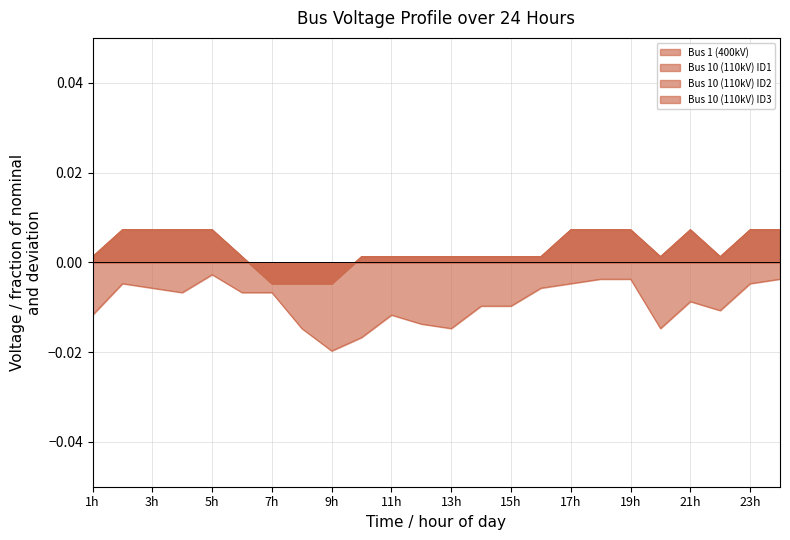

True or false: Bus 1 (400kV) and Bus 10 (110kV) ID1 intersect in this chart.

False